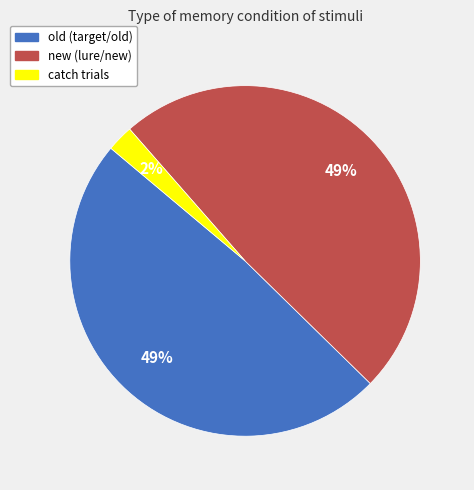

To the nearest percent, what is the combined percentage of catch trials and new (lure/new)?

51%